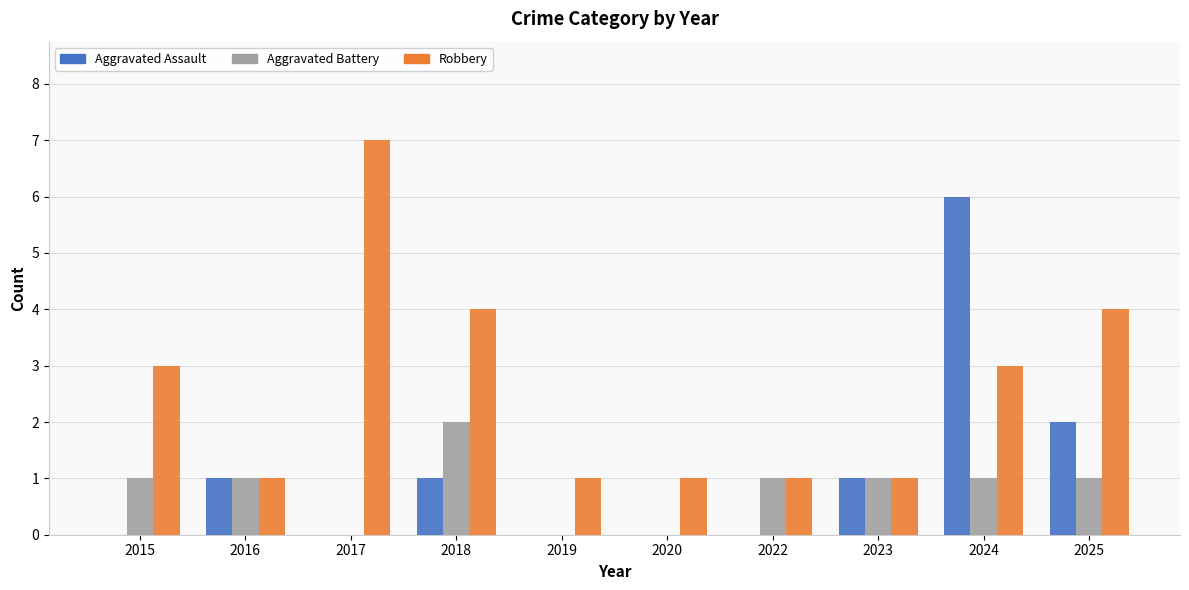

Is it true that Robbery equals 4 at 2018?

True